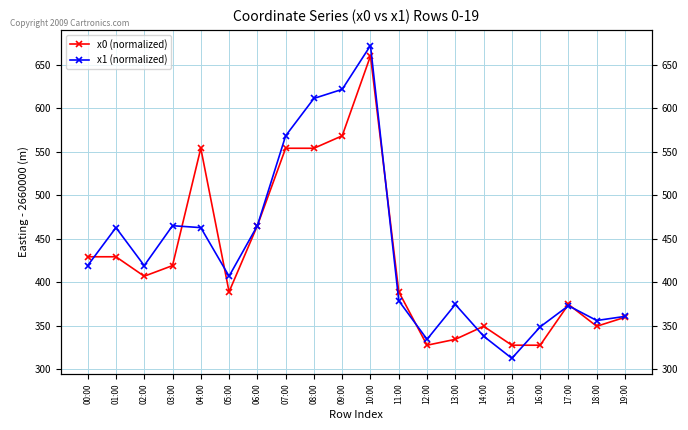

Does the chart have visible grid lines?

Yes